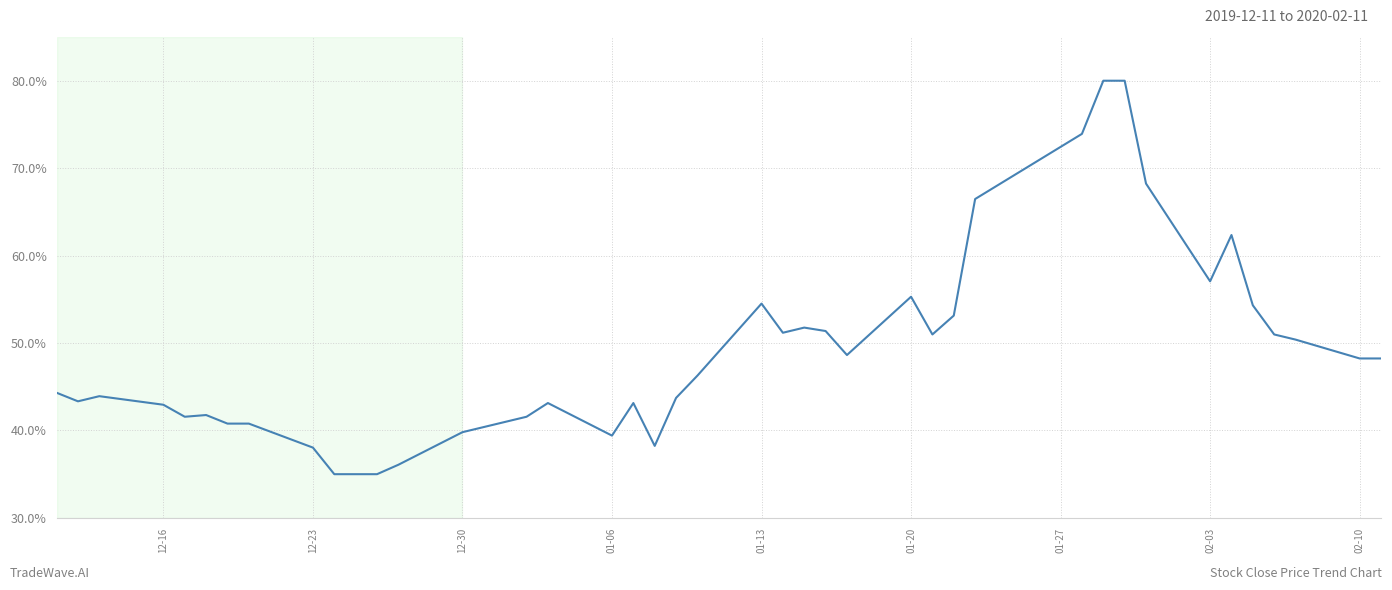

What is the minimum value shown in the chart?

35.0